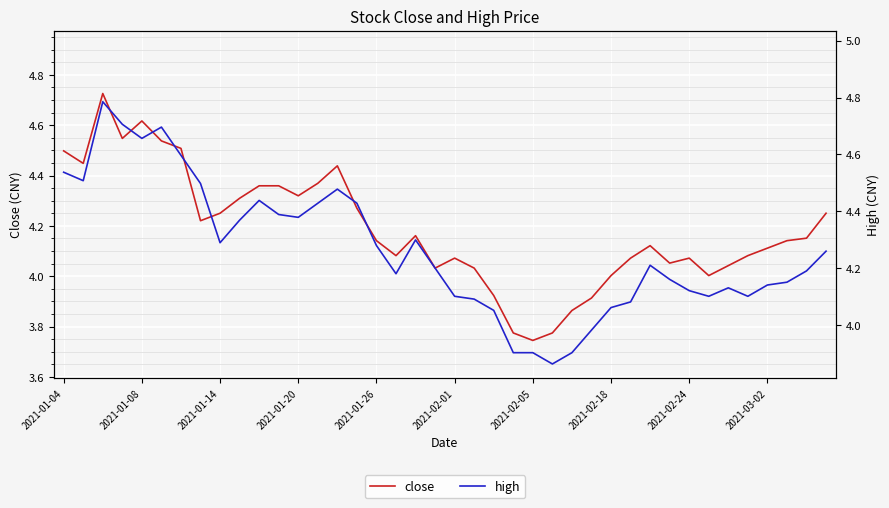

True or false: close and high cross at least once.

False